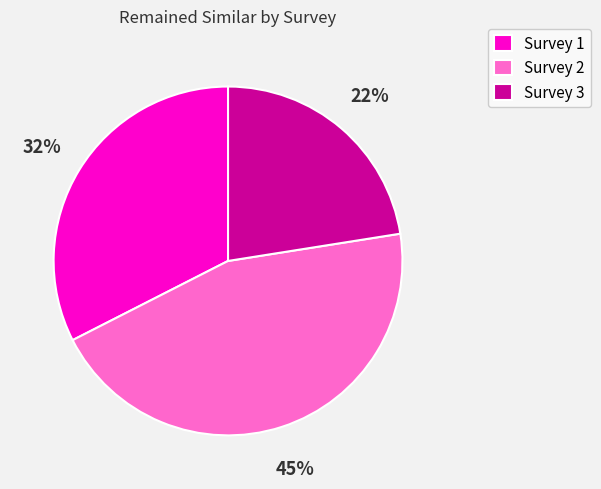

Between Survey 1 and Survey 3, which is larger?

Survey 1